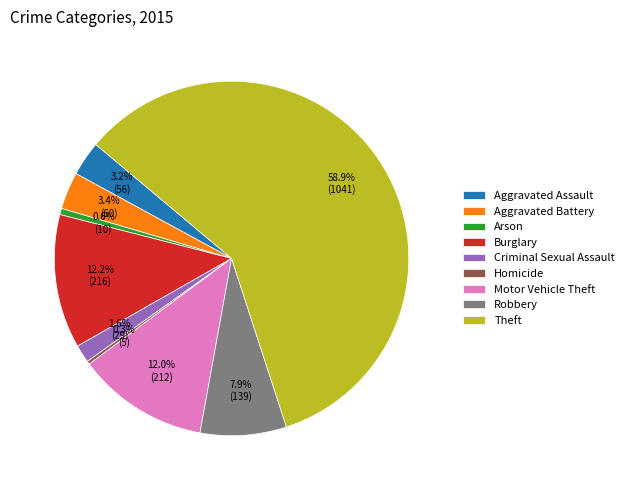

Is it true that Criminal Sexual Assault is 2% of the pie?

True